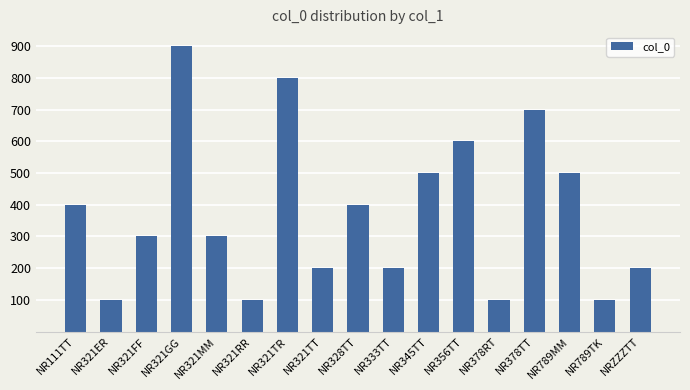

What is the change in value from NR321TT to NR789MM?

+300